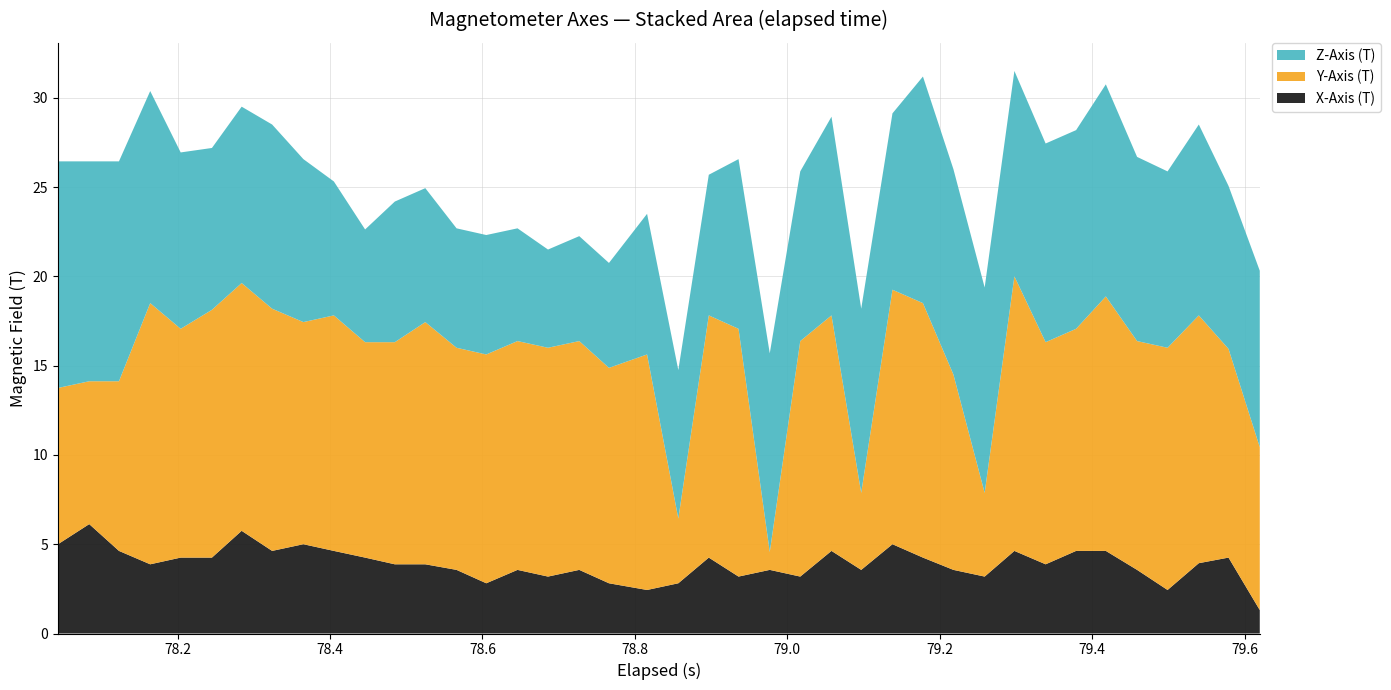

What is the lowest value of the X-Axis (T) series?

1.3